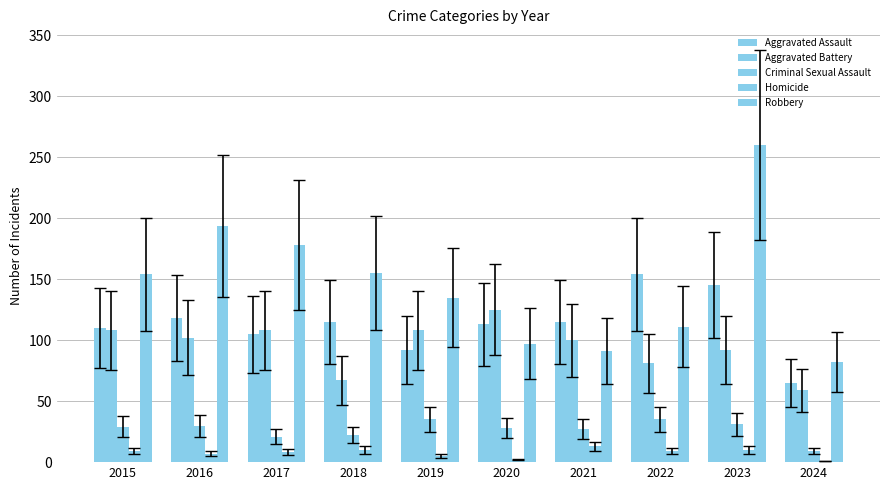

At 2023, list the series in order from smallest to largest.

Homicide, Criminal Sexual Assault, Aggravated Battery, Aggravated Assault, Robbery